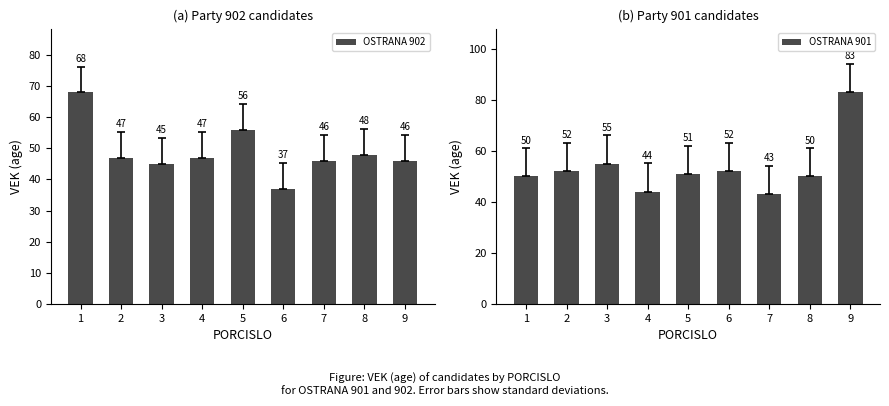

What is the sum of the OSTRANA 901 values at 5 and 4?

95